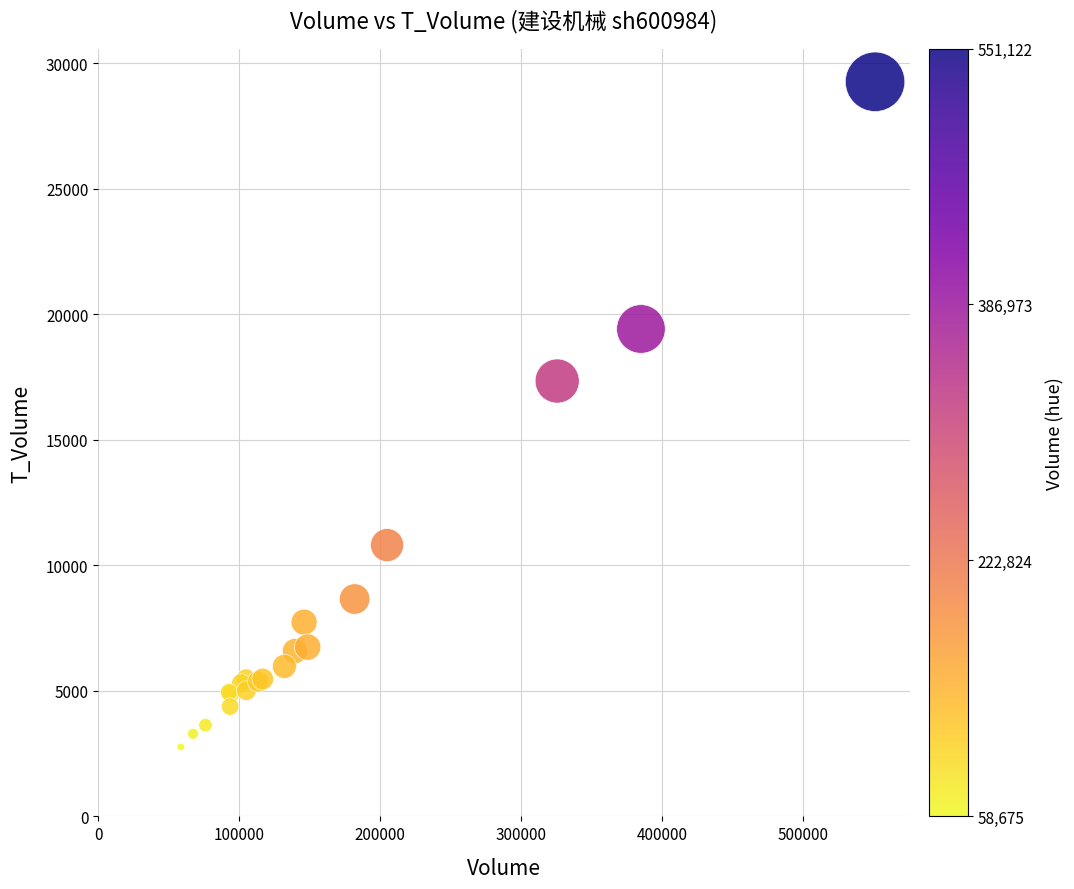

What Y value in the scatter plot is closest to 16010?

17337